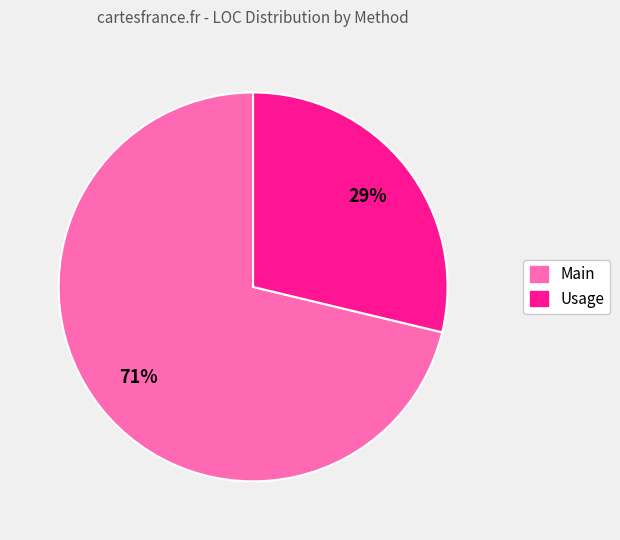

Does any single category account for the majority?

Yes